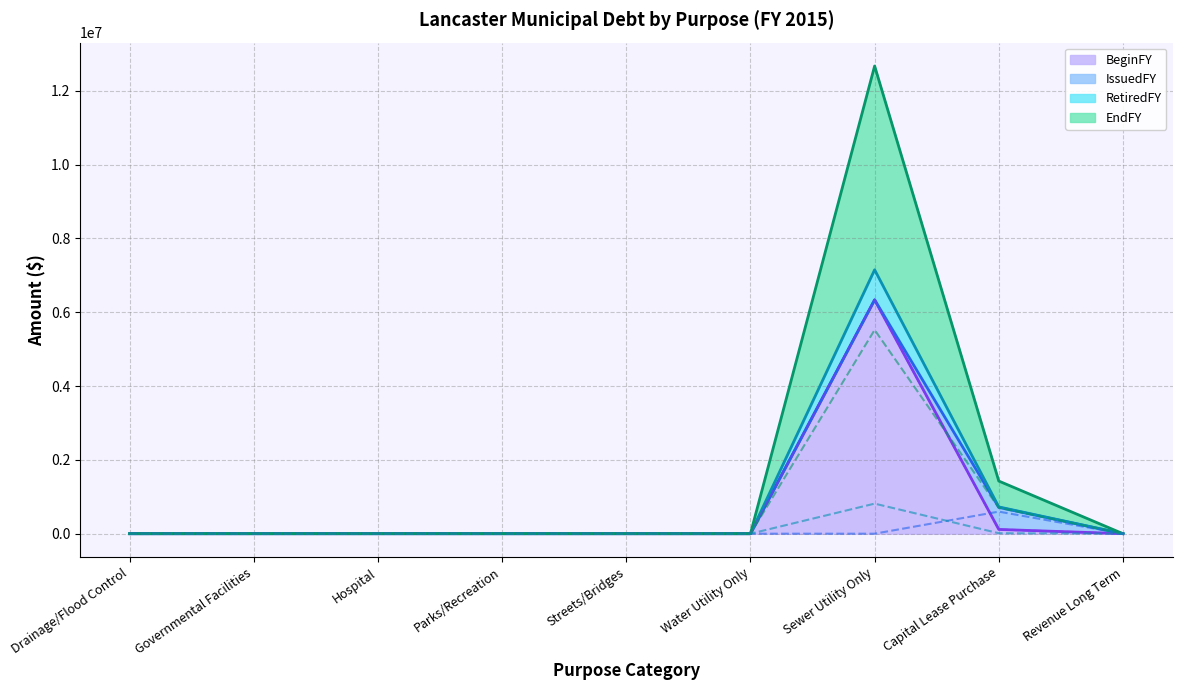

Which label corresponds to the largest value in the chart?

Sewer Utility Only